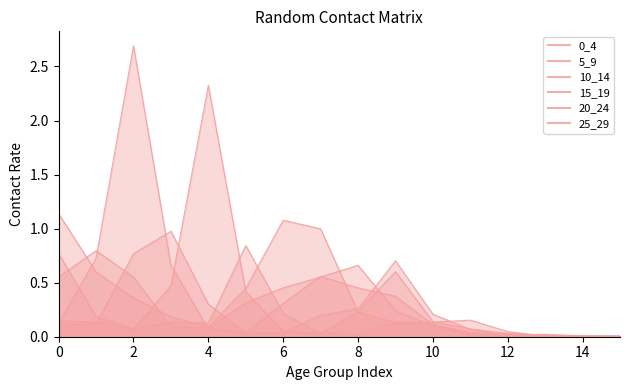

After their last crossing, which series has the higher values: 0_4 or 5_9?

5_9